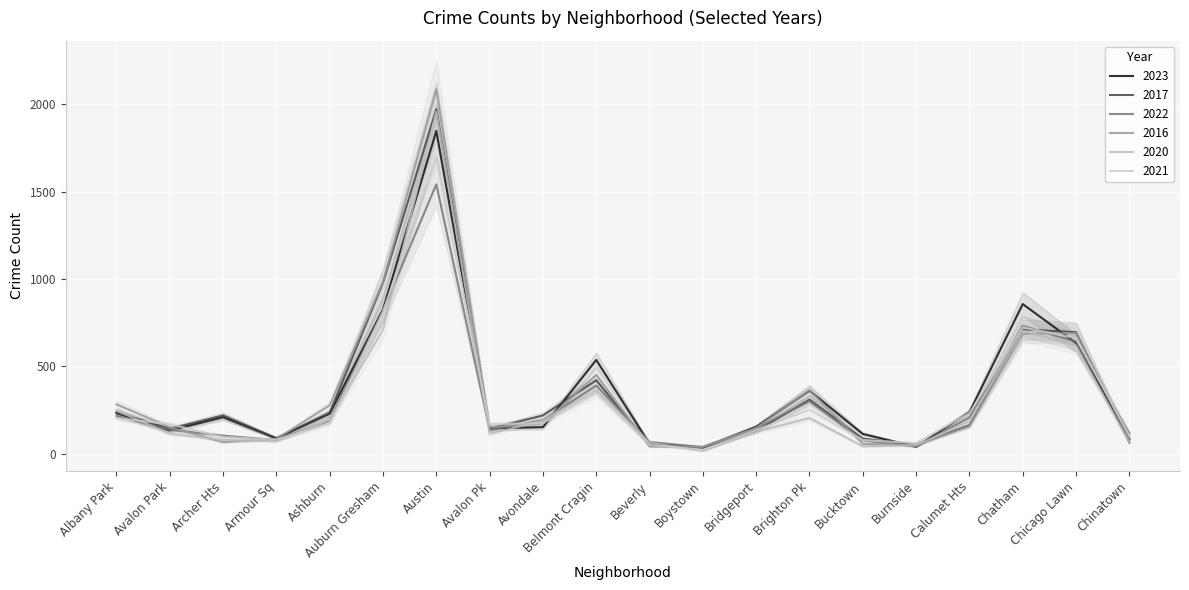

What is the label of the 5th point from the left?

Ashburn